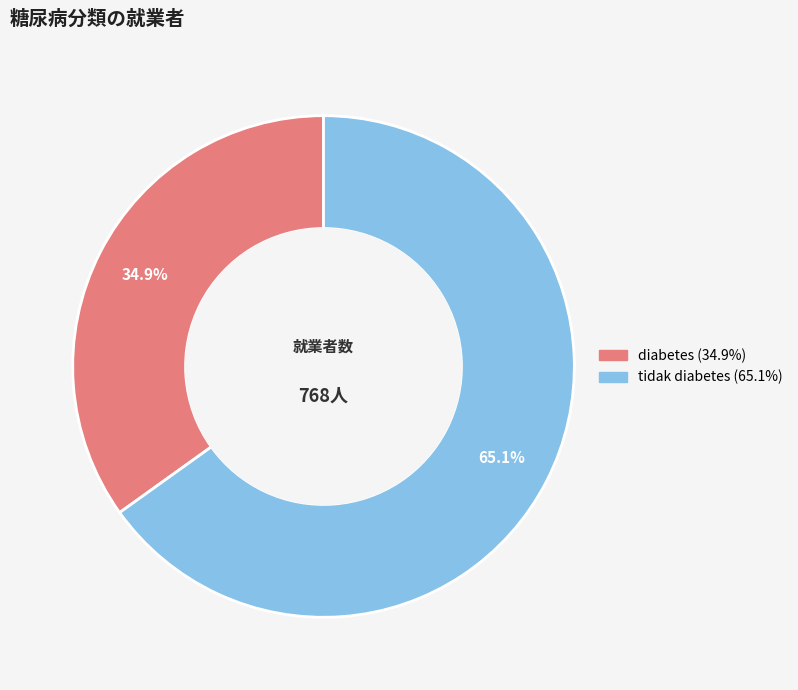

Which slice represents more than half of the pie?

tidak diabetes